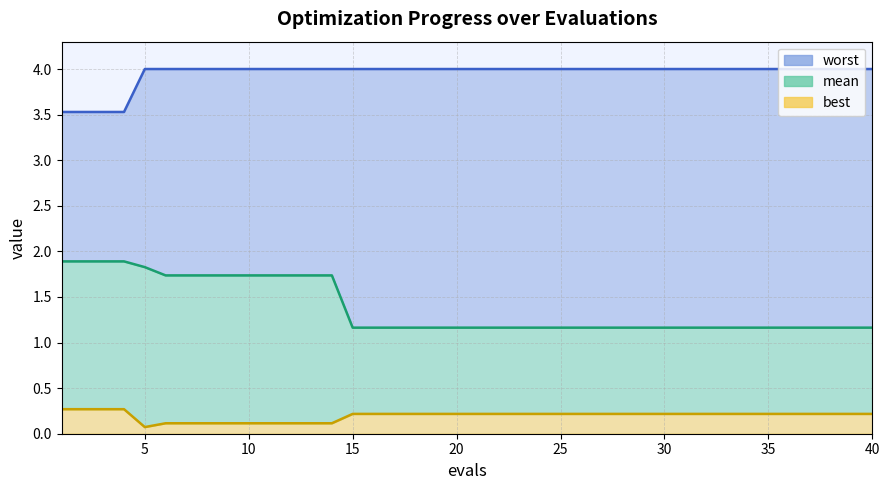

What is the smallest value displayed?

0.1